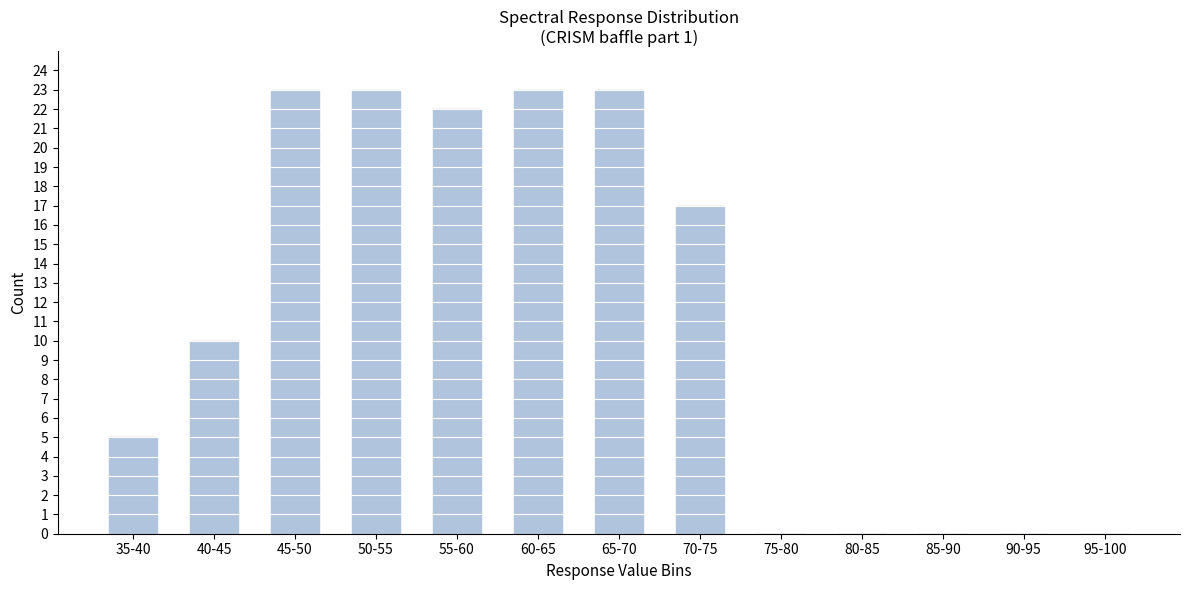

Reading left to right, transcribe all the data shown in this chart.

35-40=5	40-45=10	45-50=23	50-55=23	55-60=22	60-65=23	65-70=23	70-75=17	75-80=0	80-85=0	85-90=0	90-95=0	95-100=0